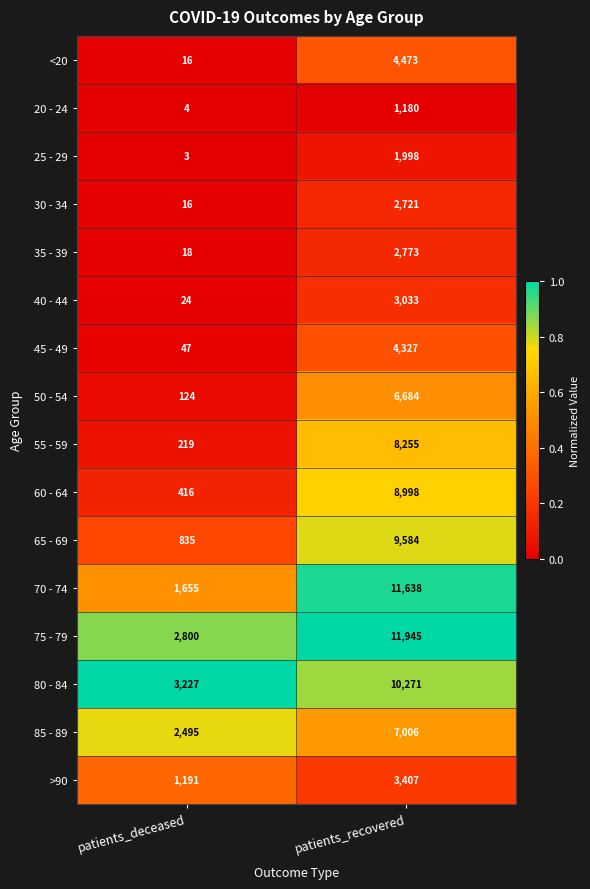

At which label is 20 - 24 closest to 592?

patients_deceased